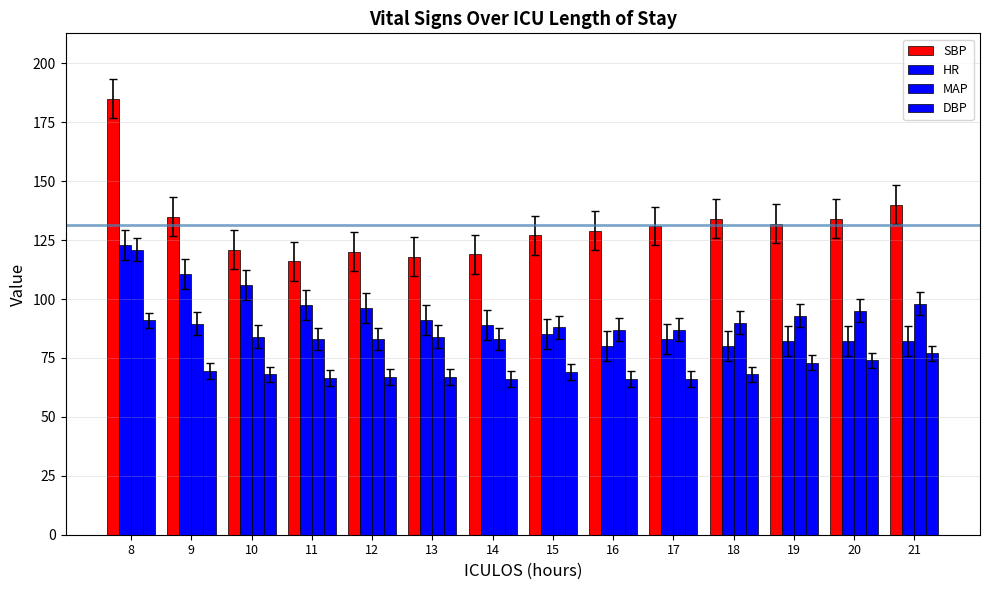

What is the minimum value for MAP?

83.0